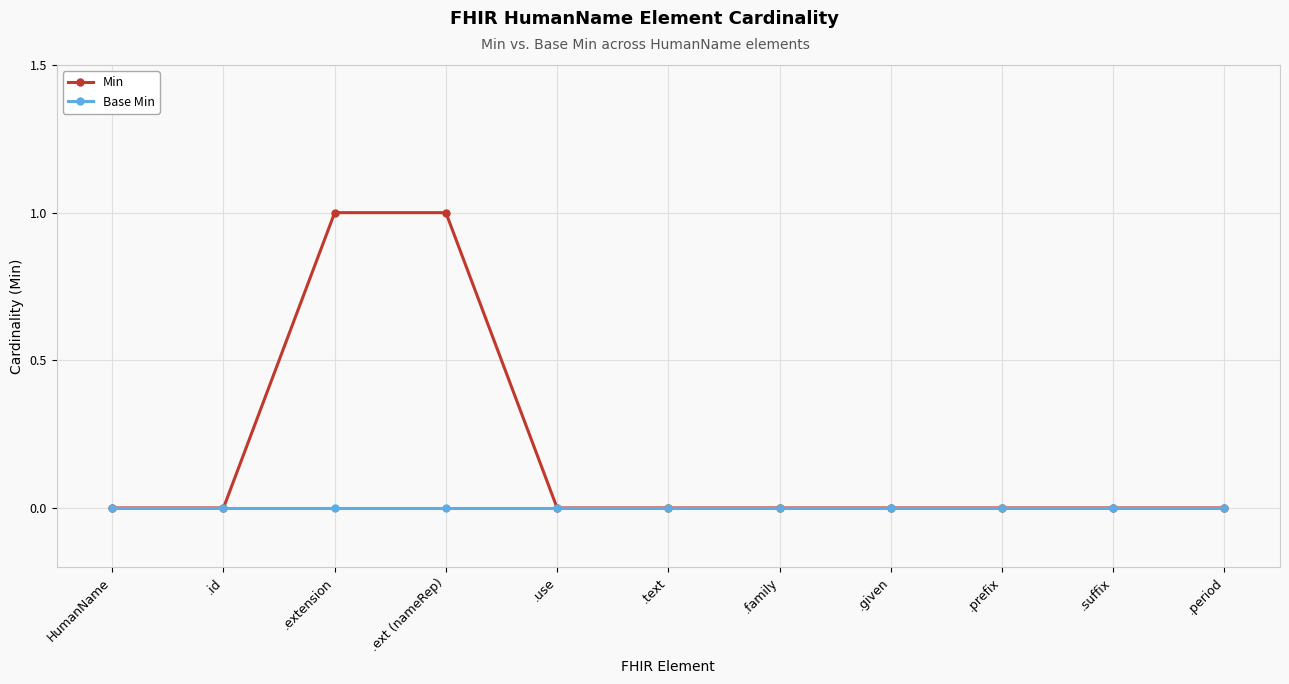

Rank the series by their average value, from highest to lowest.

Min, Base Min